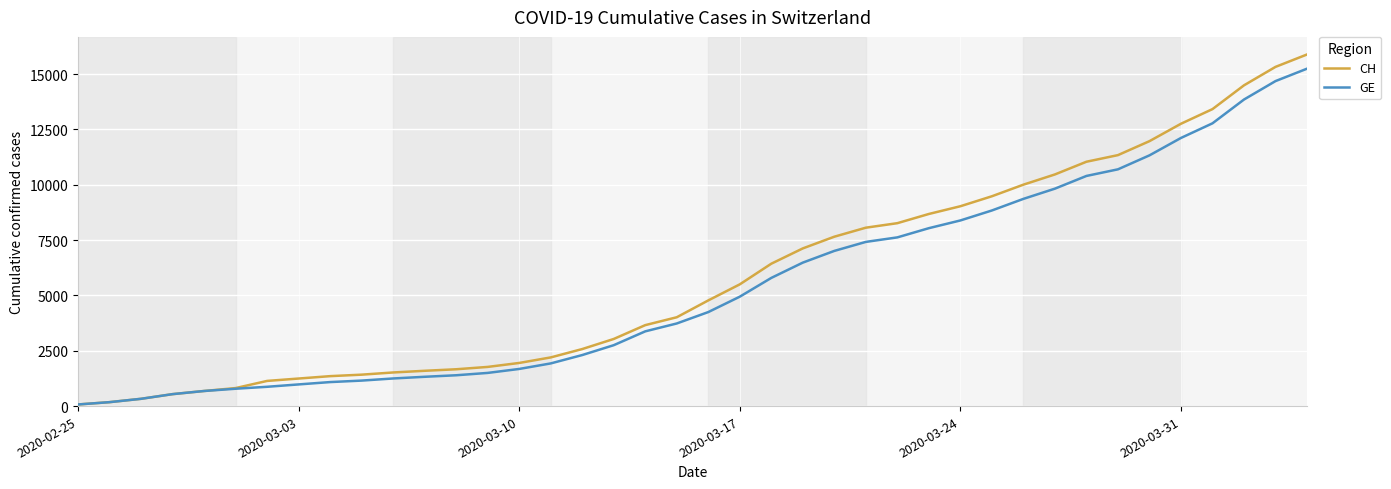

Is this an area chart (filled region under the line)?

No